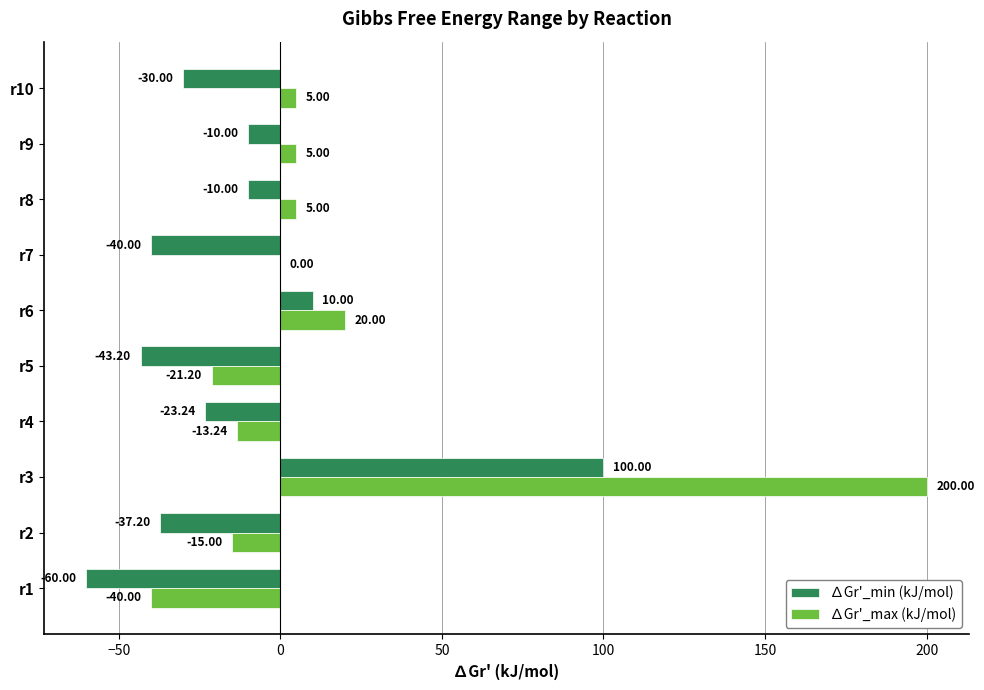

What is the average value of the ∆Gr'_min (kJ/mol) series?

-14.4